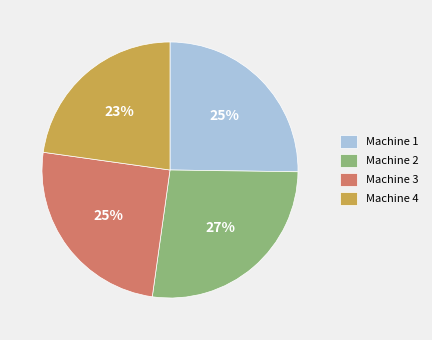

Do Machine 3 and Machine 2 together represent more than half of the pie?

Yes